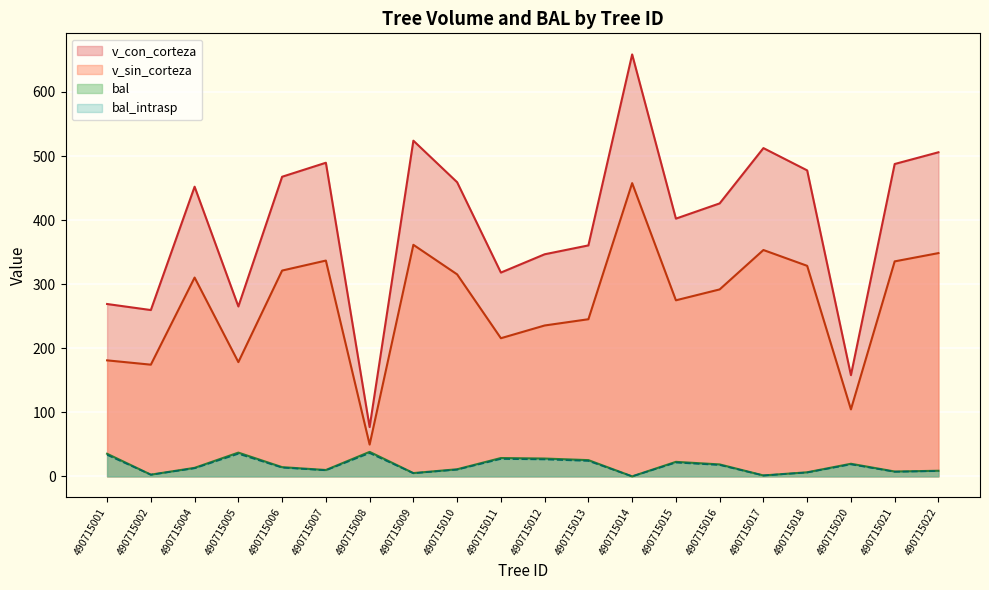

True or false: bal_intrasp has more than 2 interior local peaks.

True